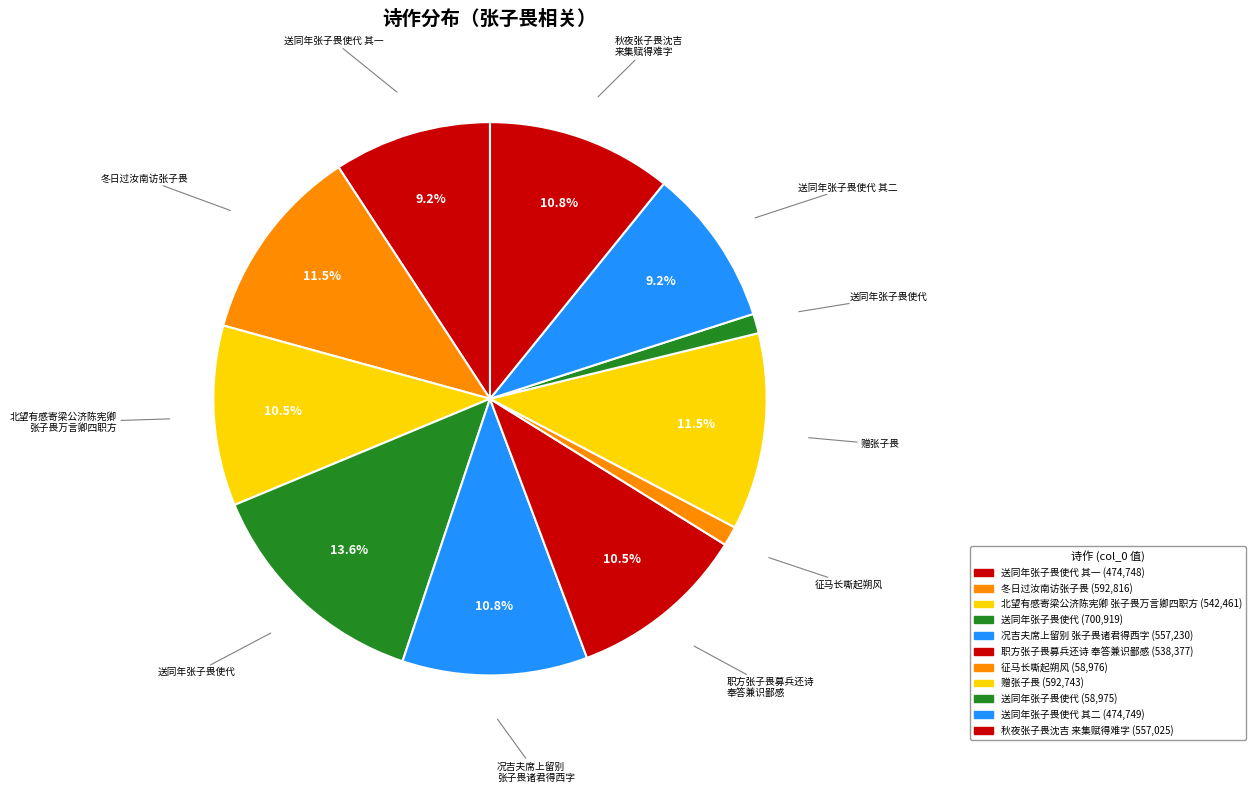

How many segments does this pie chart have?

11